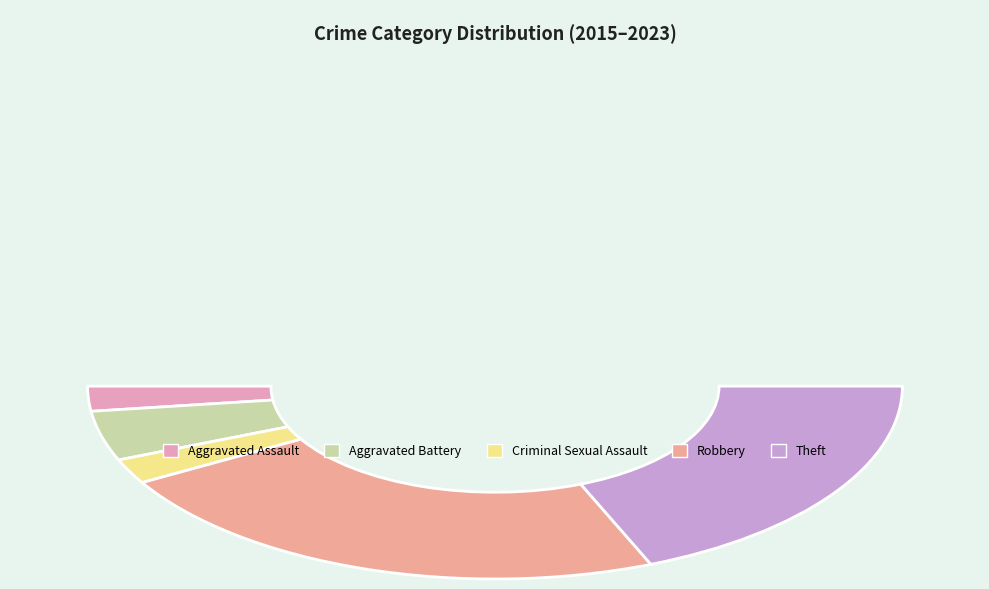

The Theft slice represents 38% of the pie. True or false?

True